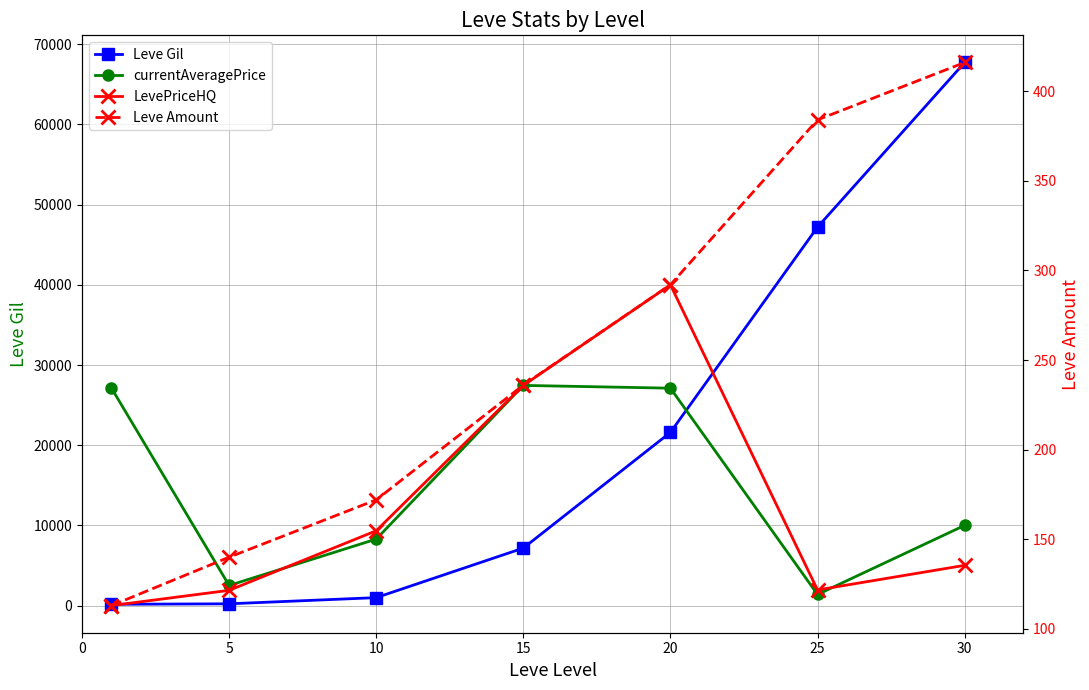

Is this an area chart (filled region under the line)?

No